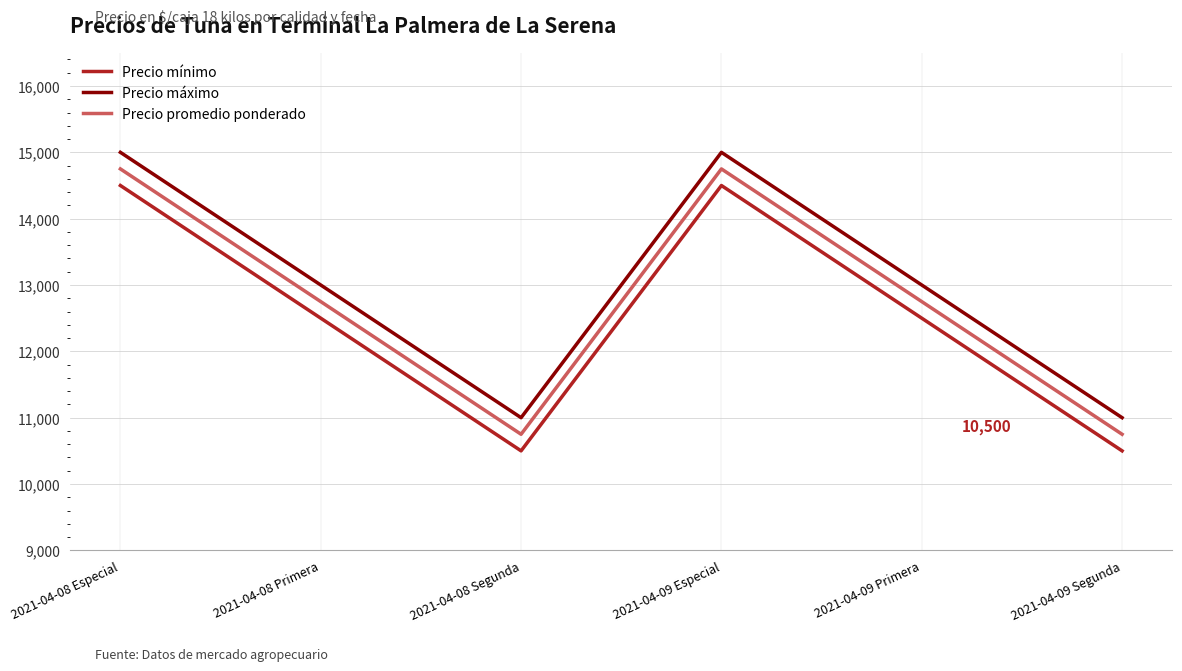

What value does the Precio mínimo series have at 2021-04-09 Especial, to the nearest 50?

14500